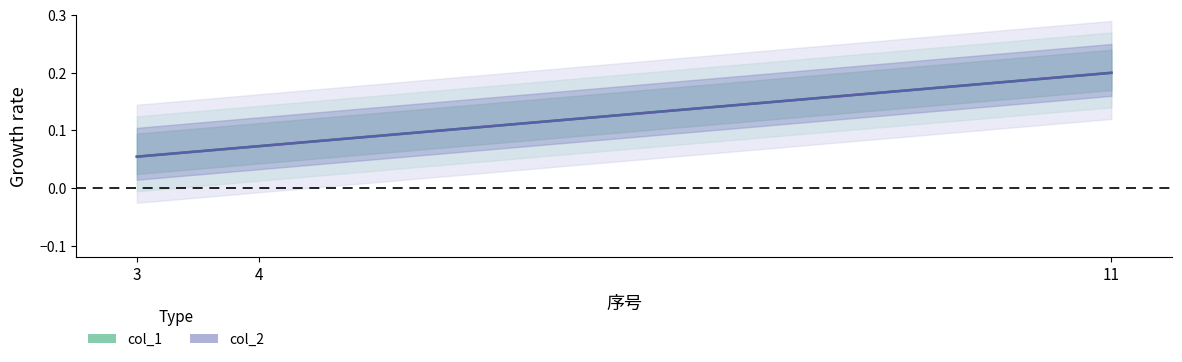

Reading left to right, transcribe all the data shown in this chart.

col_1: 0.1	0.1	0.2
col_2: 0.1	0.1	0.2